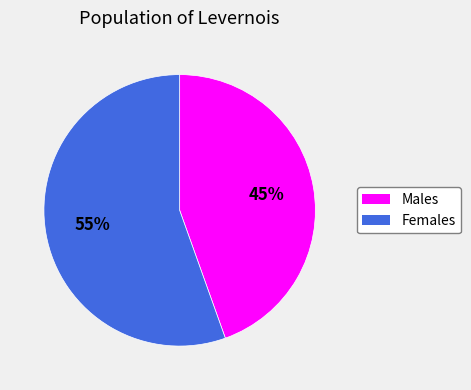

To the nearest percent, what is the average slice percentage?

50%